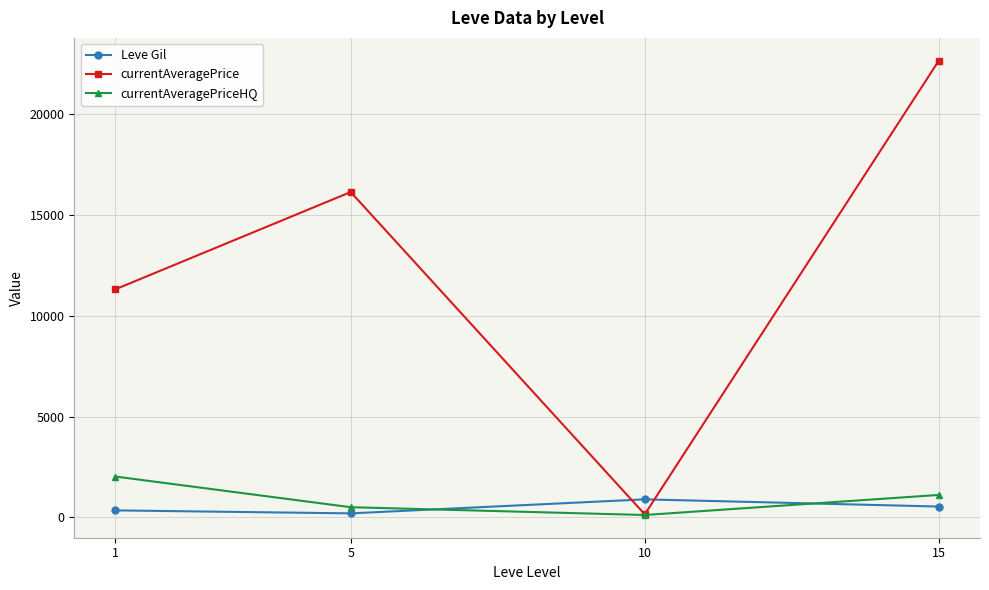

At 5, list the series in order from largest to smallest.

currentAveragePrice, currentAveragePriceHQ, Leve Gil